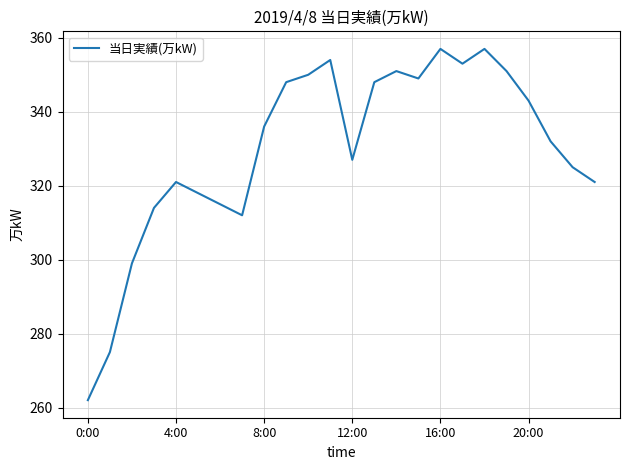

What is the maximum value shown in the chart?

357